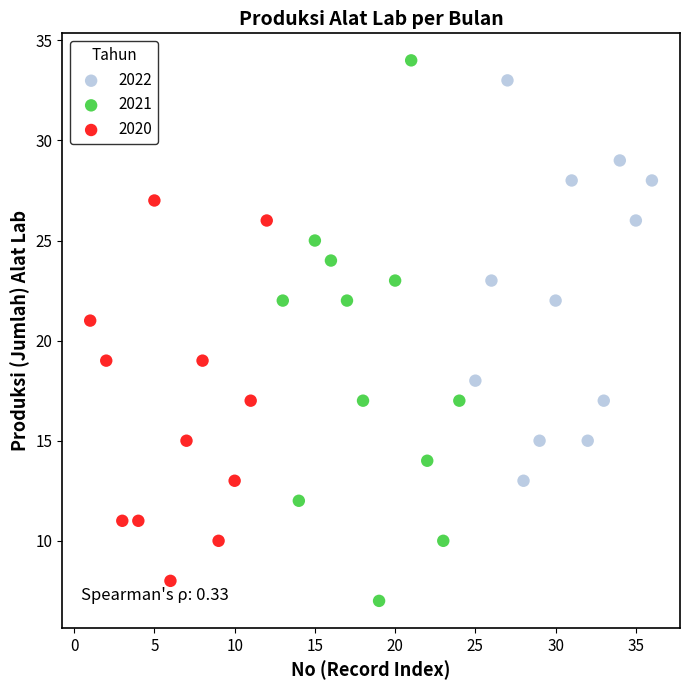

Which series has the widest spread of Y values?

2021